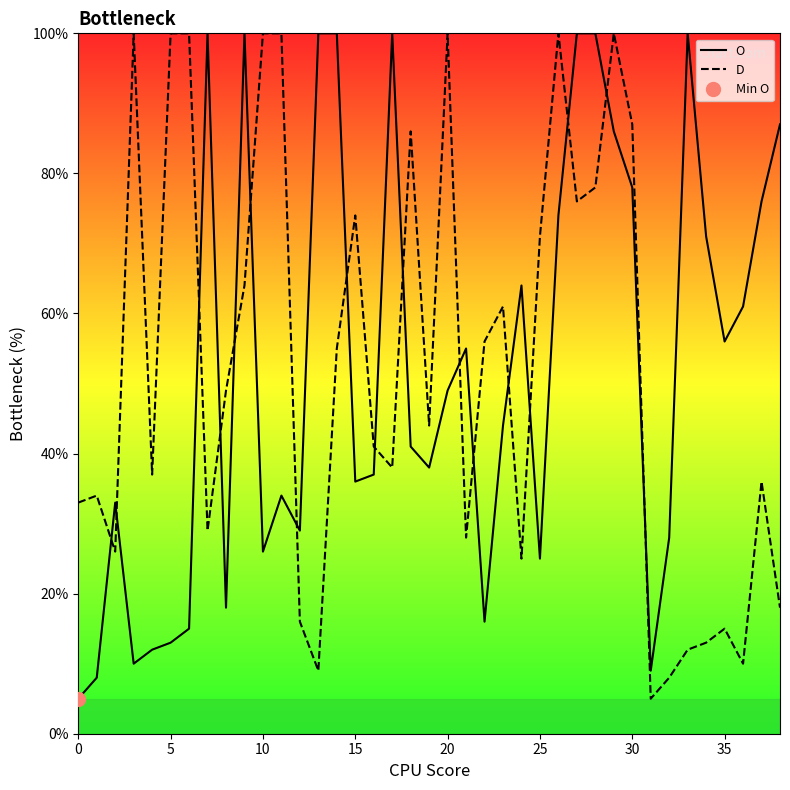

What is the sum of all O values?

2034